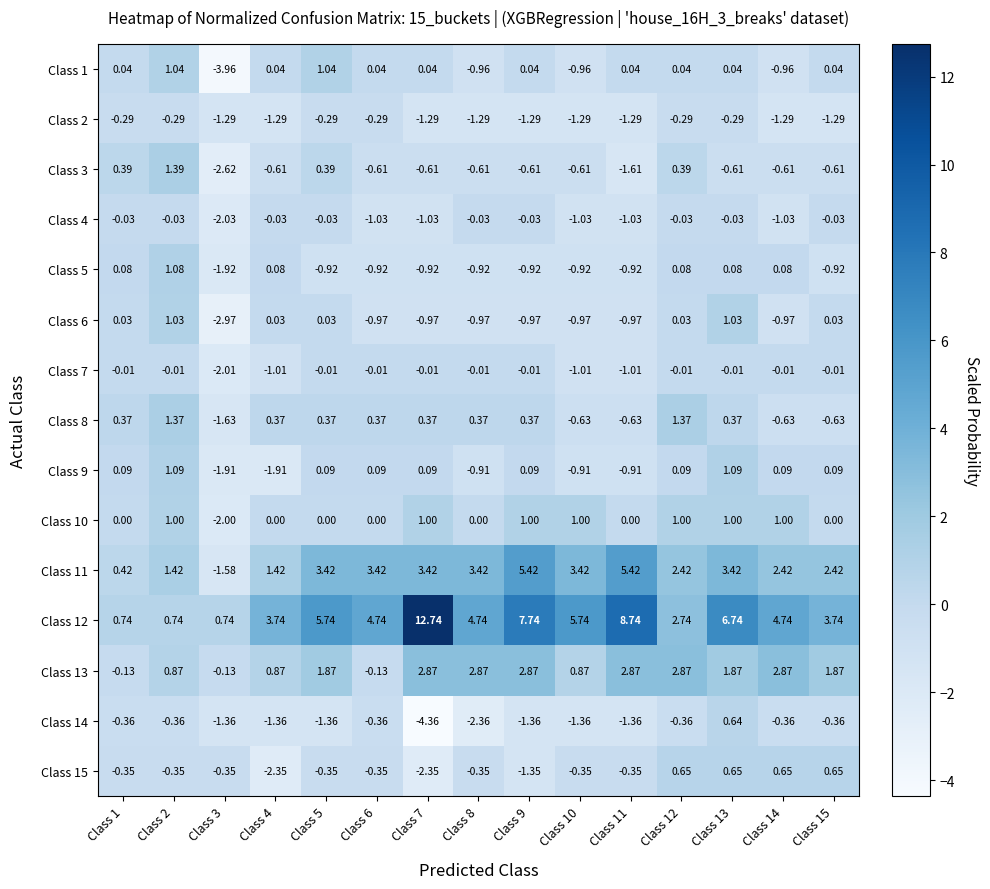

How many data points in Class 8 are above 0?

10